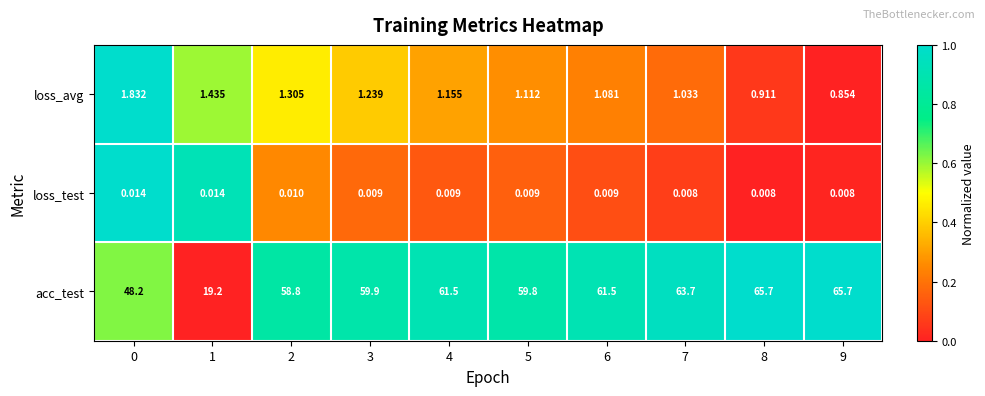

What is the spread (max minus min) of values at 2?

58.8